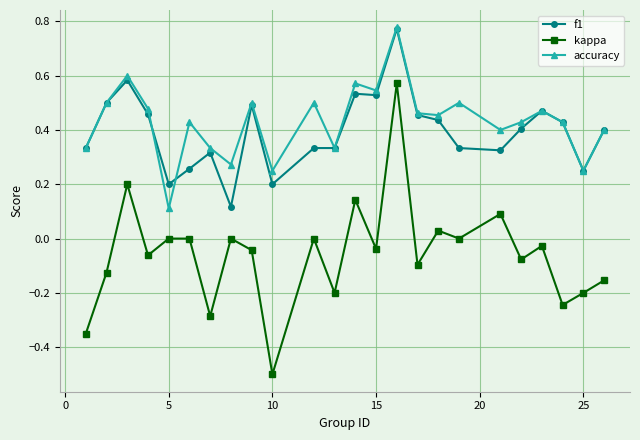

How many f1 values are between 0 and 1?

24